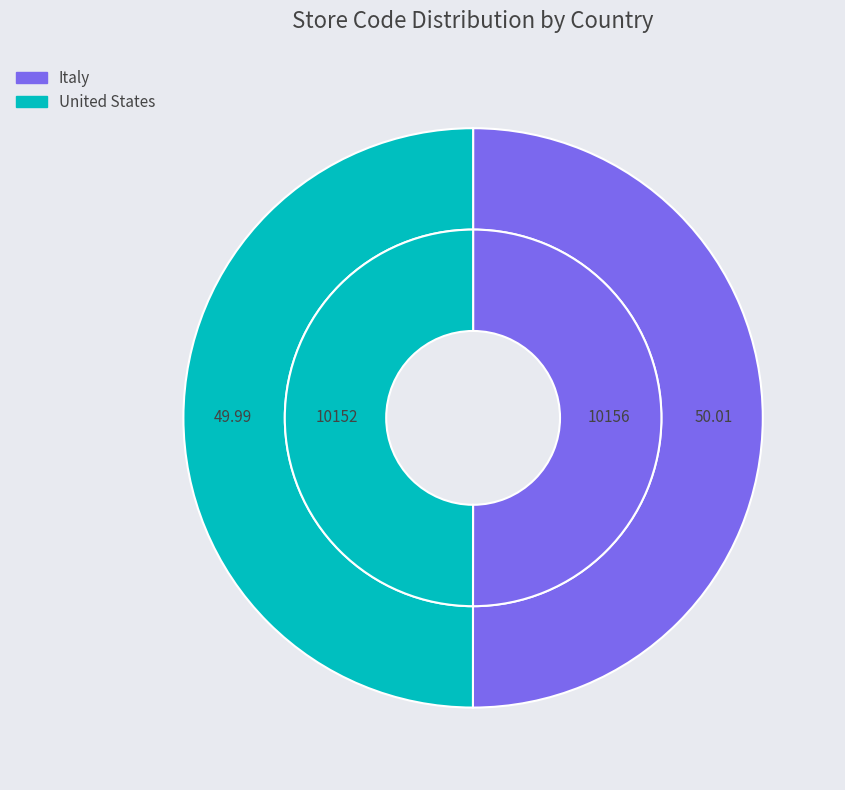

Which category has the biggest portion of the pie?

Italy